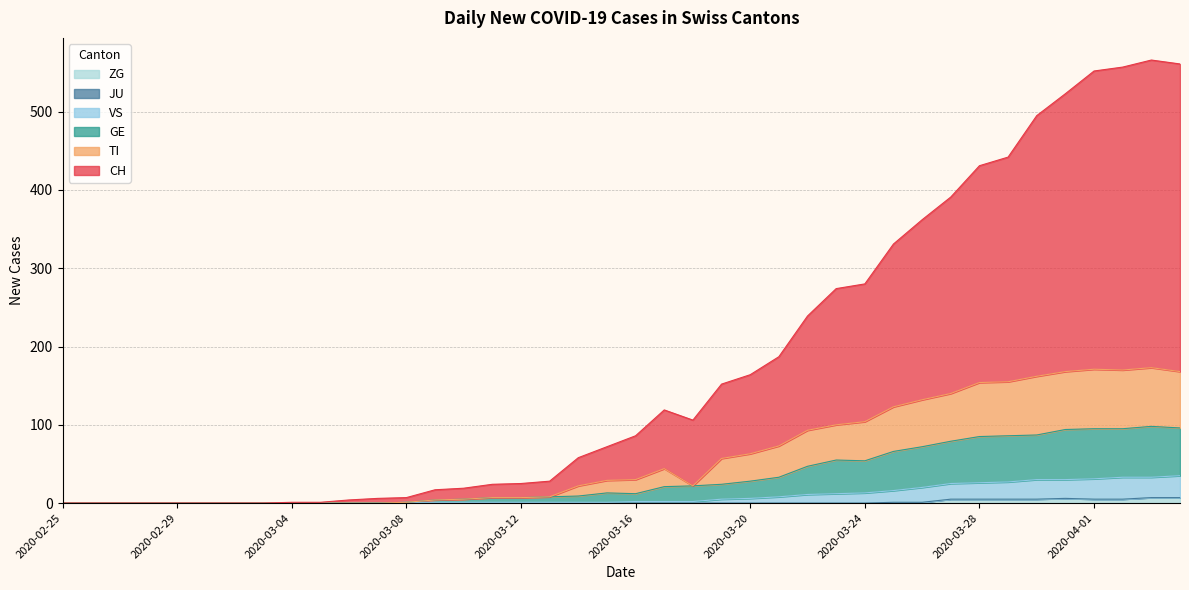

Does the chart display data point markers on the line(s)?

No